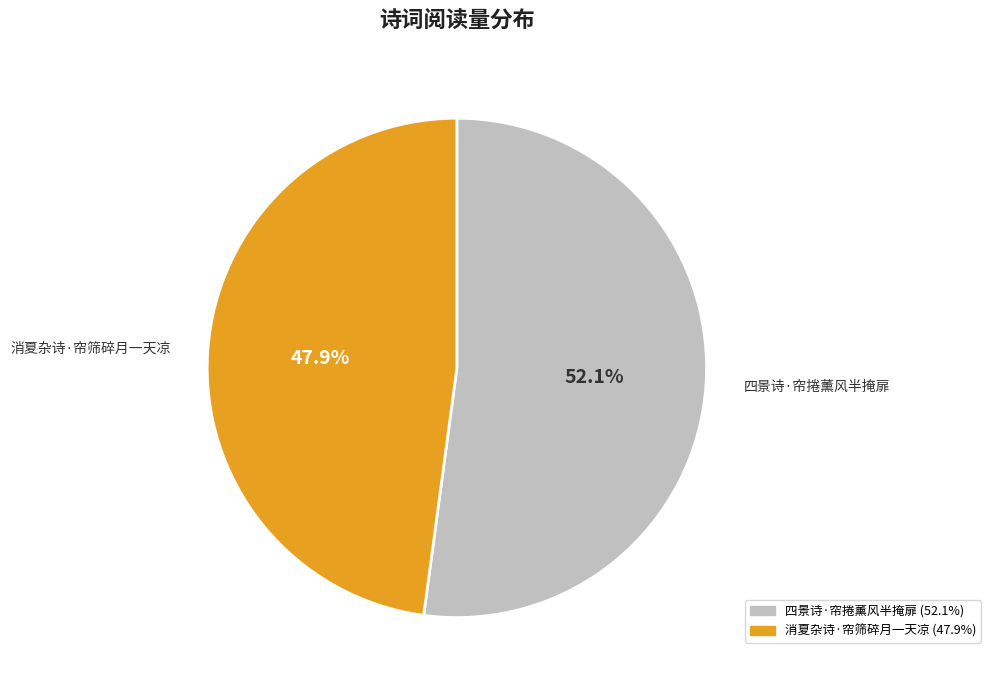

Which category has the smallest portion of the pie?

消夏杂诗·帘筛碎月一天凉